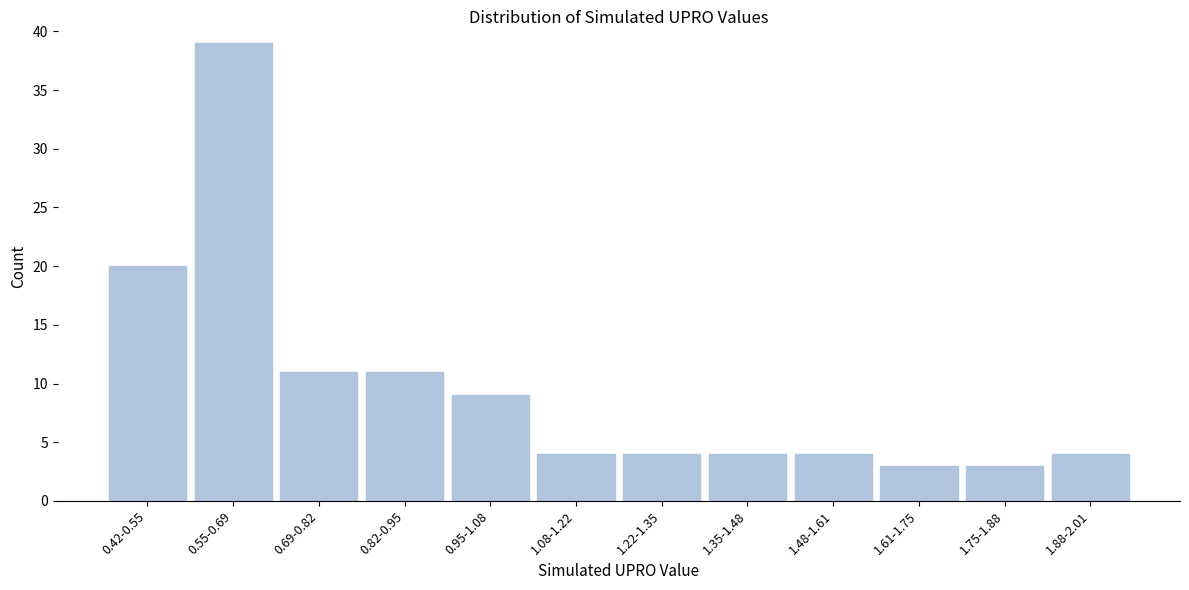

Reading left to right, extract all data points from this chart.

20	39	11	11	9	4	4	4	4	3	3	4